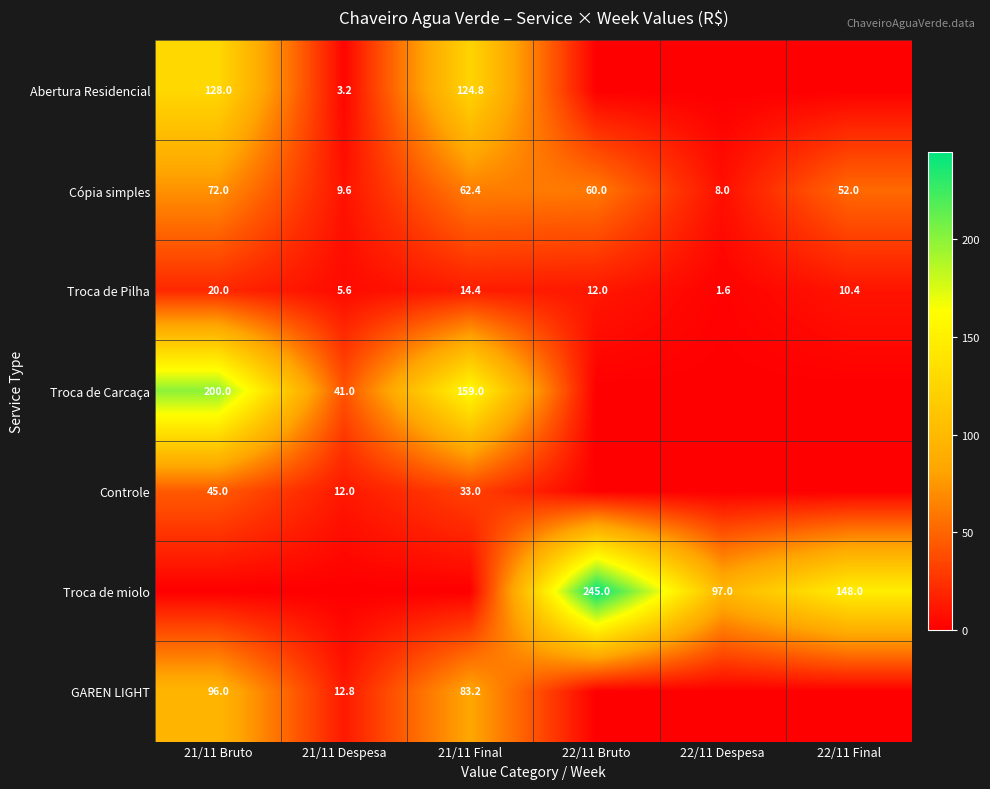

Which label corresponds to the largest value in the chart?

22/11 Bruto